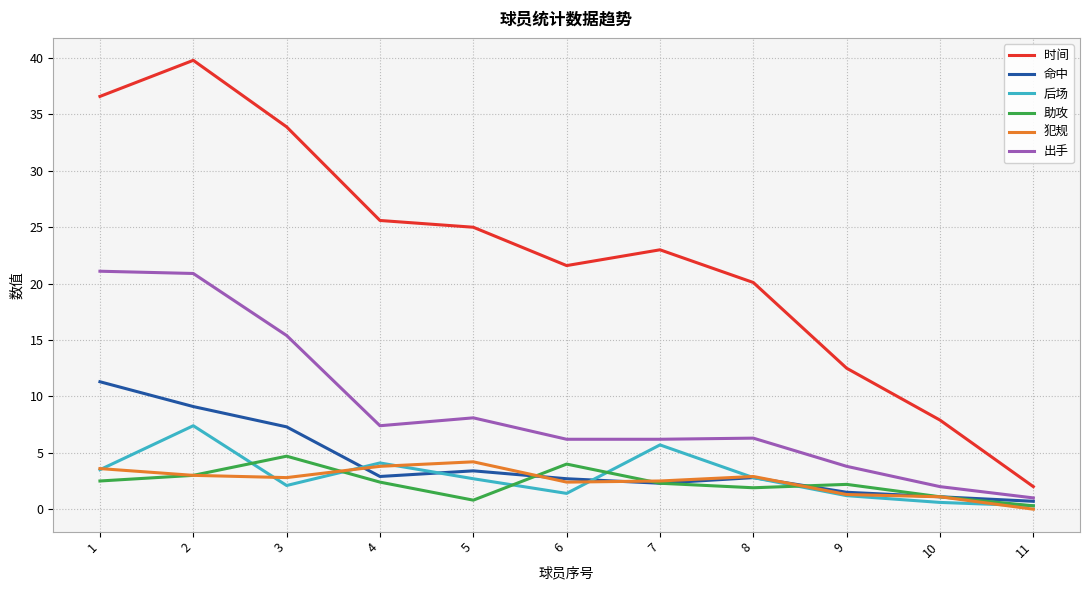

True or false: 后场 has a value of 2.1 at 3.

True